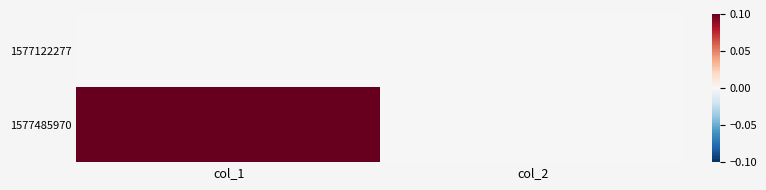

List the series in order of their overall mean, highest first.

1577485970, 1577122277